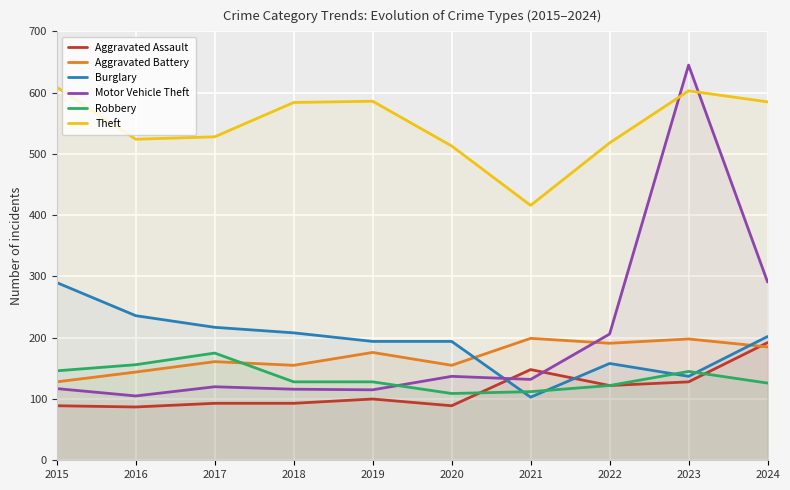

Between 2022 and 2017, which is larger?

2022